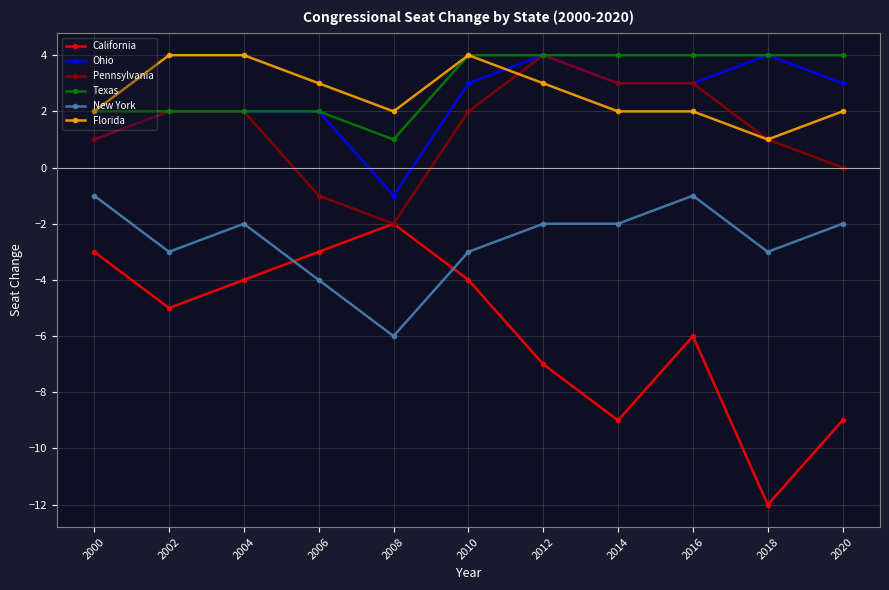

Which series has the largest total across all categories?

Texas